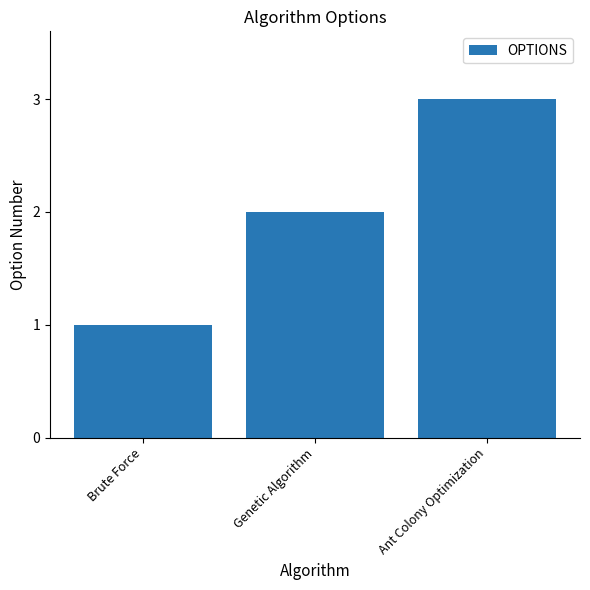

What is the minimum value shown in the chart?

1